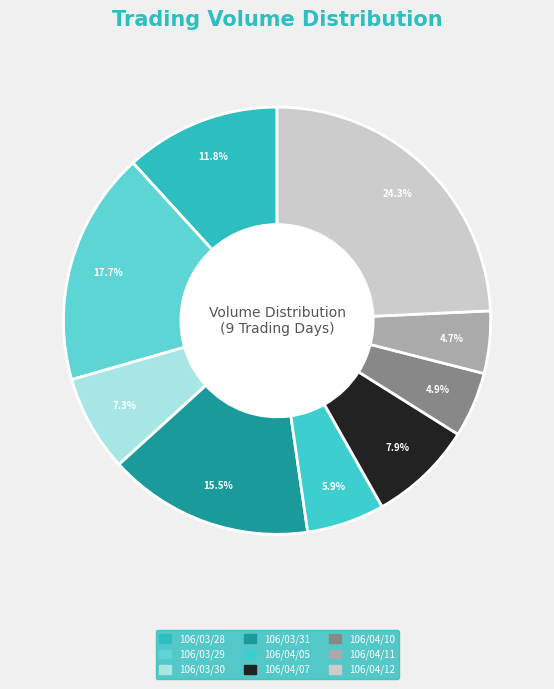

Is there a majority slice in this chart?

No